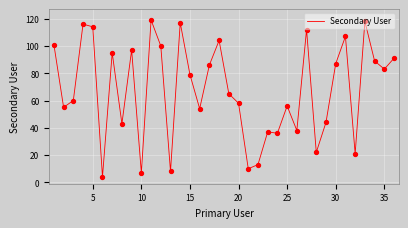

What is the maximum value shown in the chart?

119